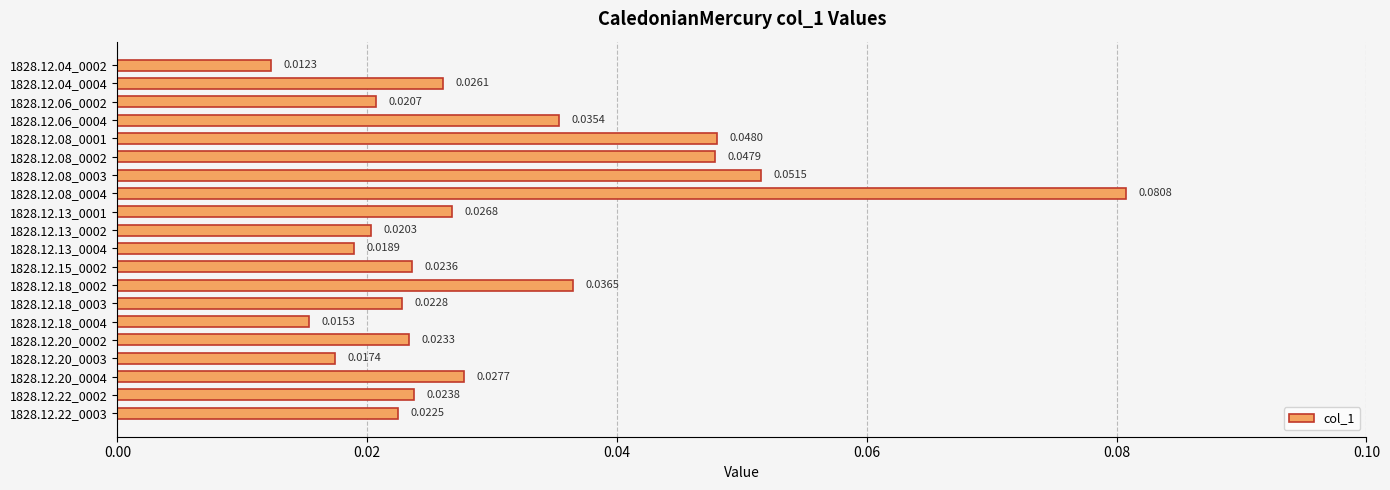

Rank the categories by value from highest to lowest.

1828.12.08_0004, 1828.12.08_0003, 1828.12.08_0001, 1828.12.08_0002, 1828.12.18_0002, 1828.12.06_0004, 1828.12.20_0004, 1828.12.13_0001, 1828.12.04_0004, 1828.12.22_0002, 1828.12.15_0002, 1828.12.20_0002, 1828.12.18_0003, 1828.12.22_0003, 1828.12.06_0002, 1828.12.13_0002, 1828.12.13_0004, 1828.12.20_0003, 1828.12.18_0004, 1828.12.04_0002